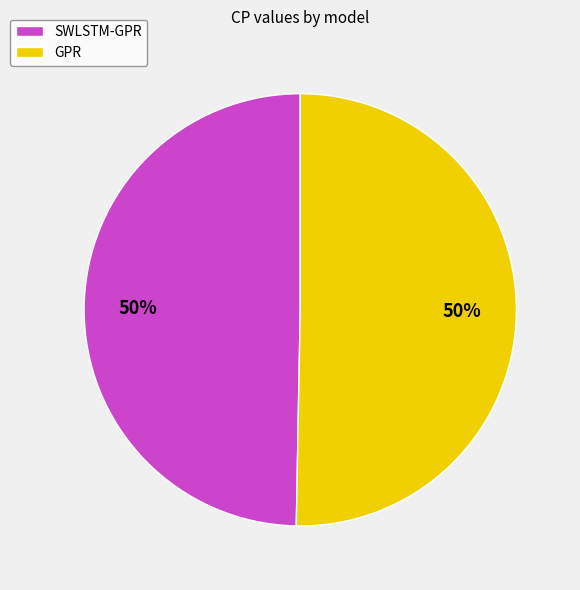

Combined, do SWLSTM-GPR and GPR account for over 50%?

Yes